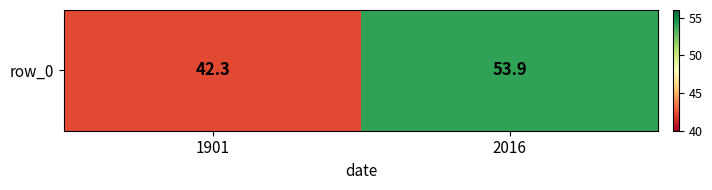

What is the greatest value displayed?

53.9